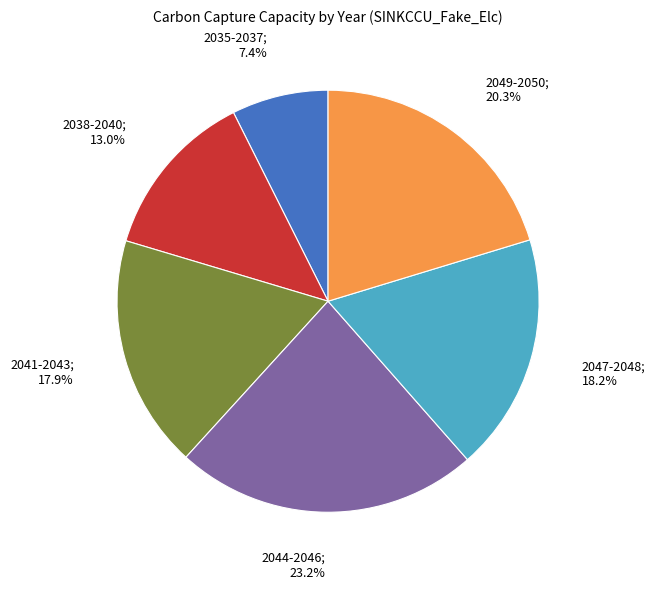

Is there a majority slice in this chart?

No